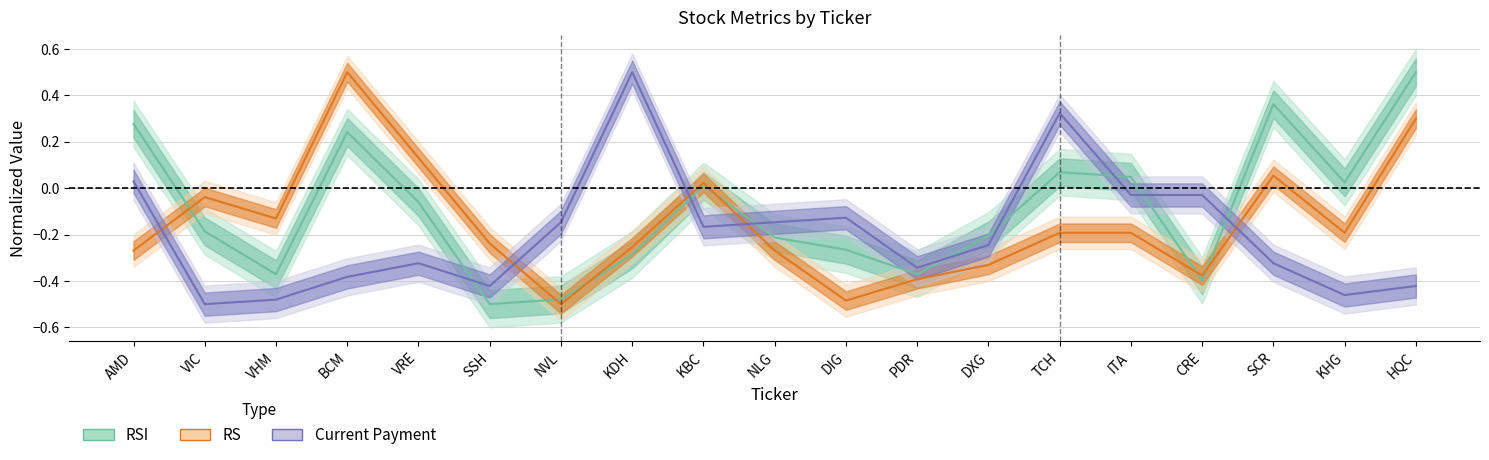

In RSI, how many points are lower than both neighbors (excluding endpoints)?

5